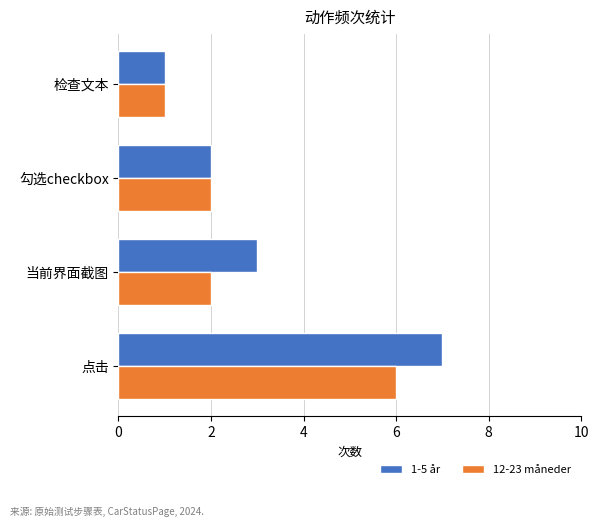

Rank the series at 当前界面截图 from highest to lowest value.

1-5 år, 12-23 måneder